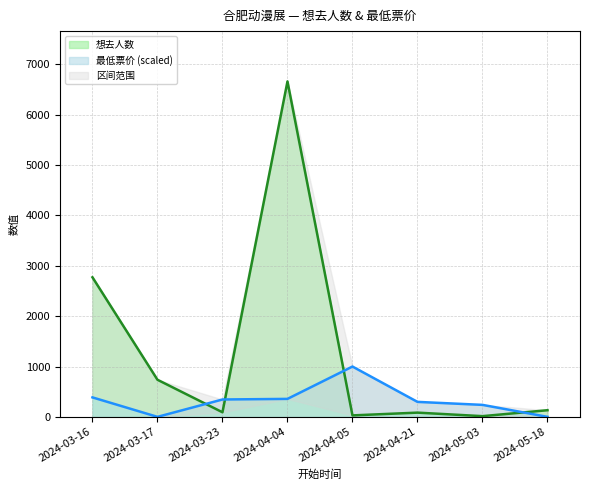

What is the difference between the 想去人数 values at 2024-04-05 and 2024-03-16?

2743.0